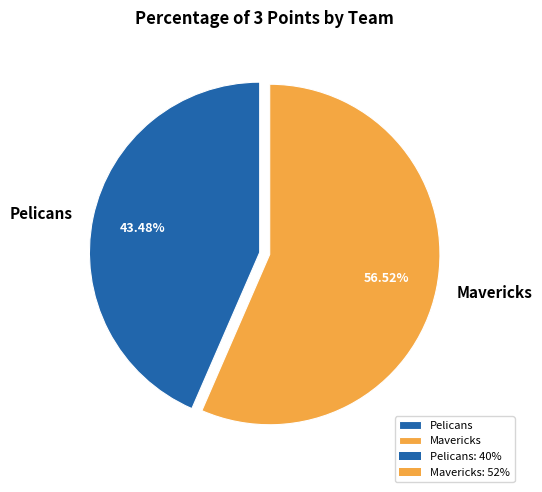

Combined, do Pelicans and Mavericks account for over 50%?

Yes